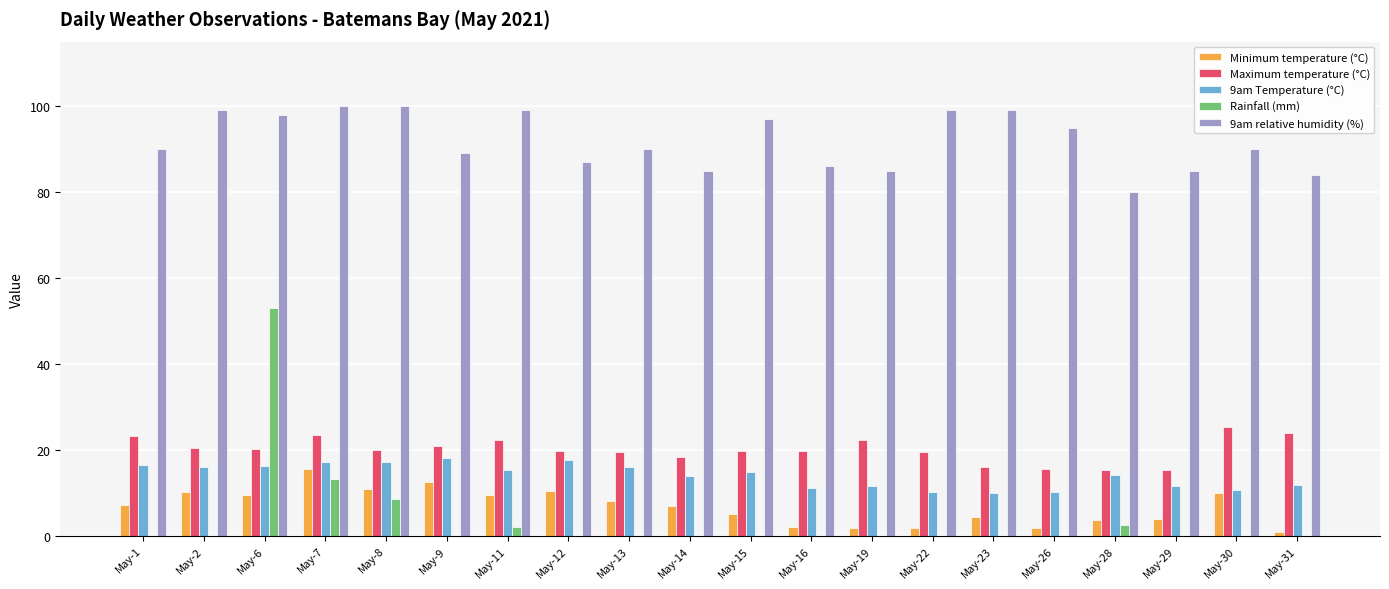

What is the sum of all 9am relative humidity (%) values?

1837.0